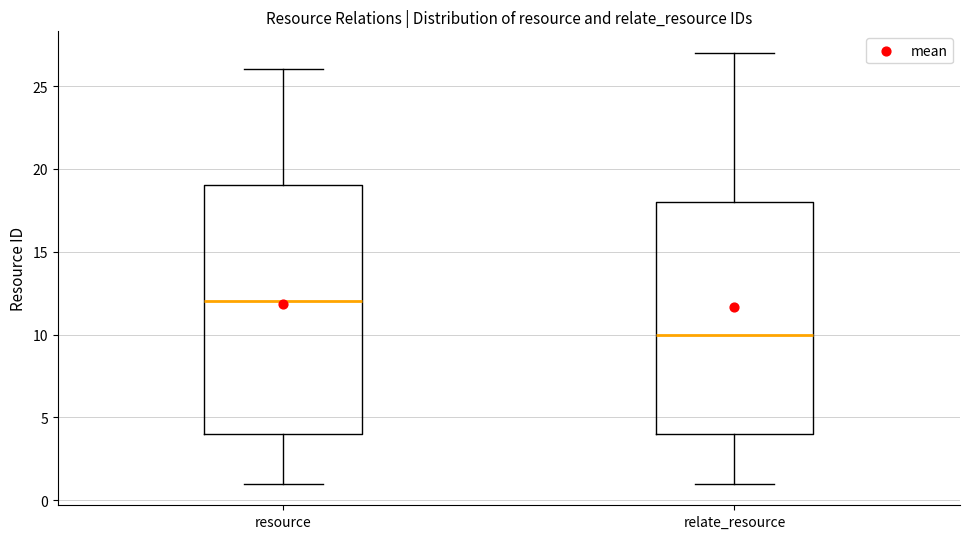

Where is the lower edge of the box for resource on the y-axis? The values are not printed on the chart, so give them approximately, as read against the axis.

4